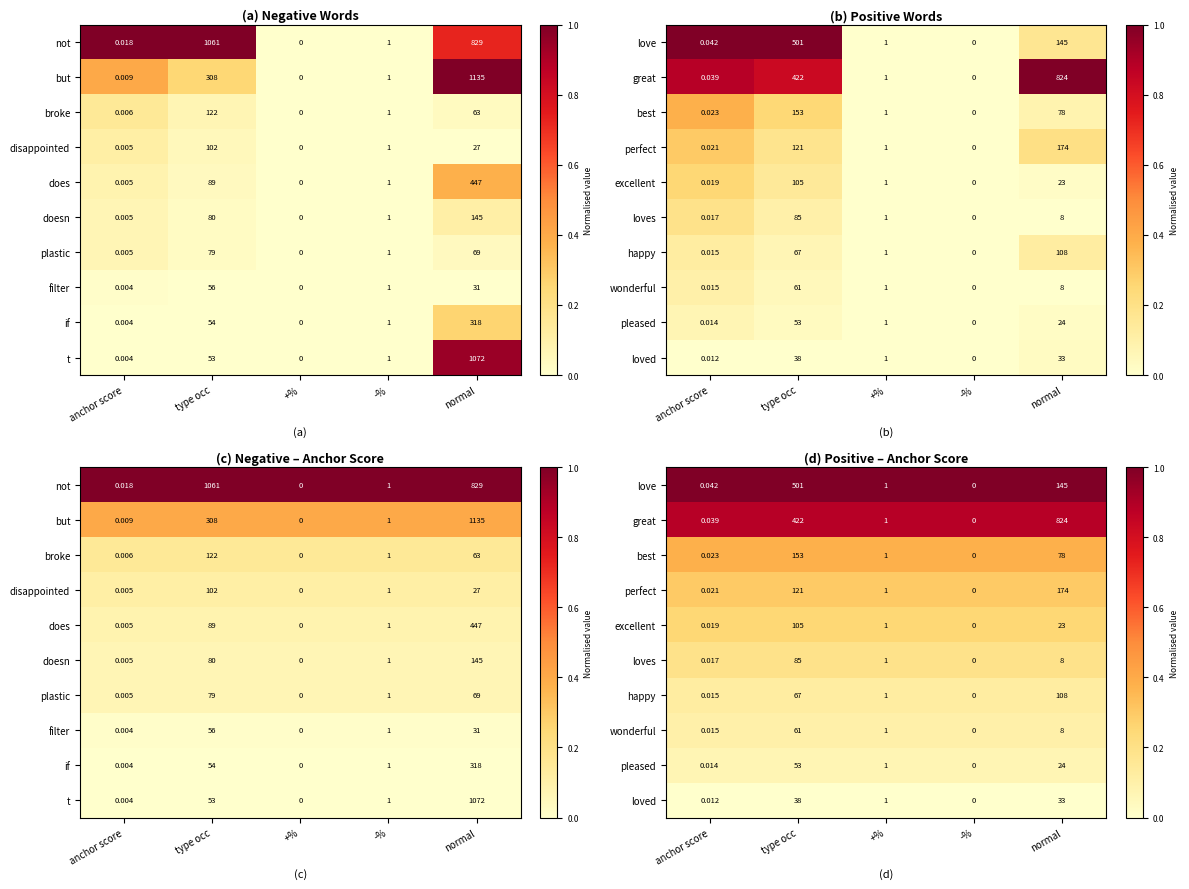

How many series are shown in this chart?

10